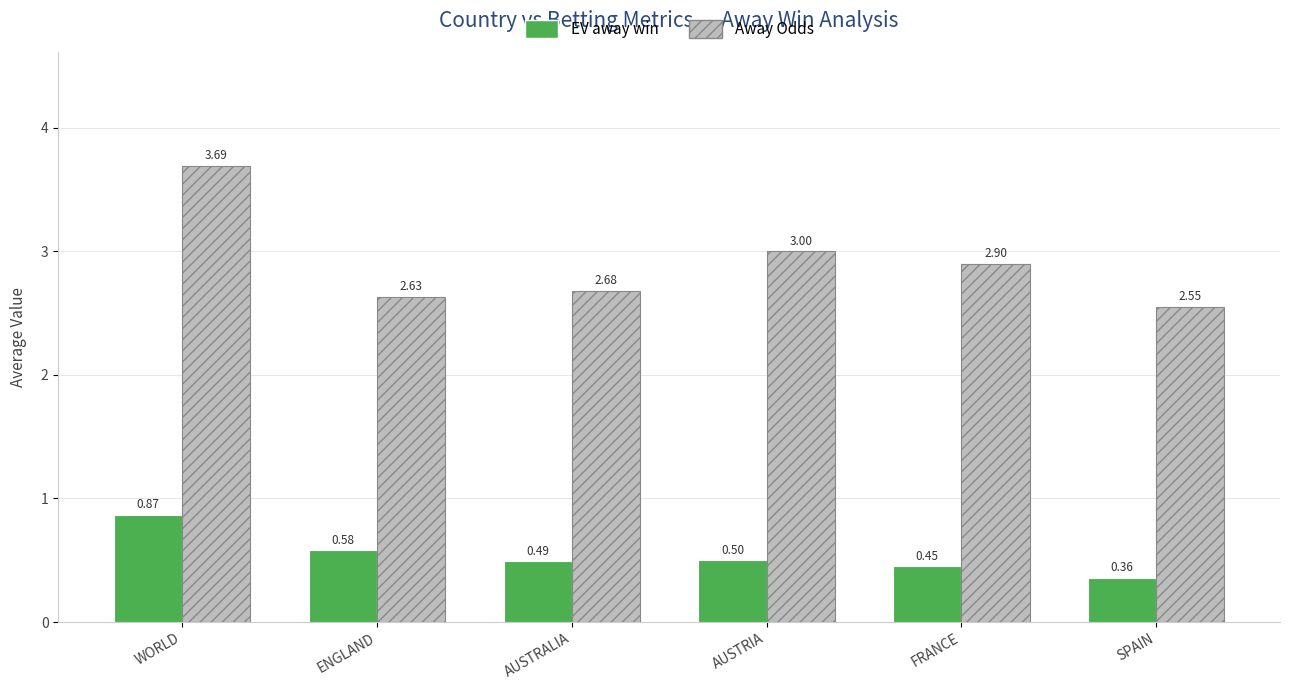

Does the chart contain any negative values?

No